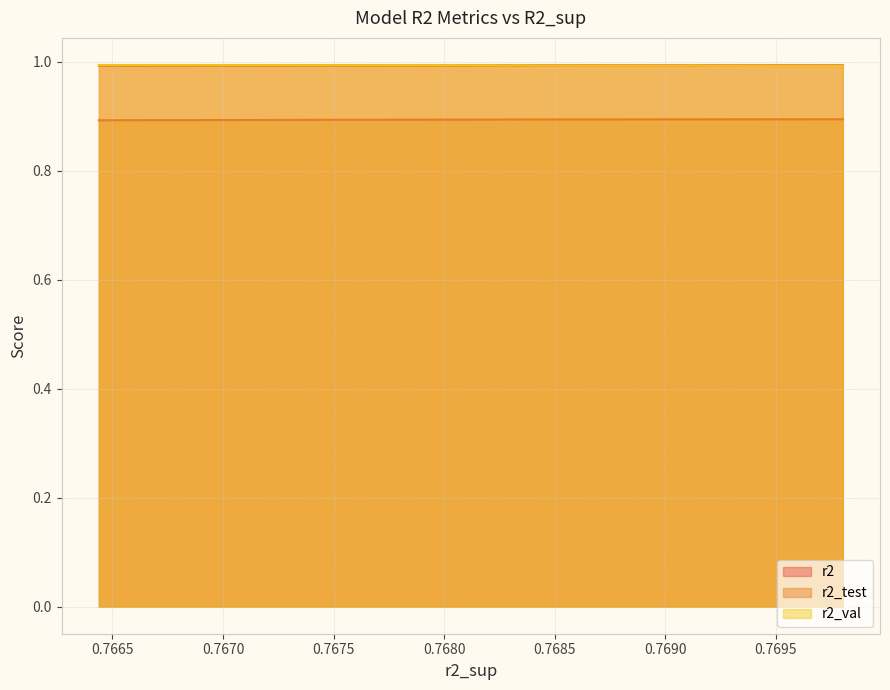

True or false: r2_val and r2_test intersect in this chart.

False